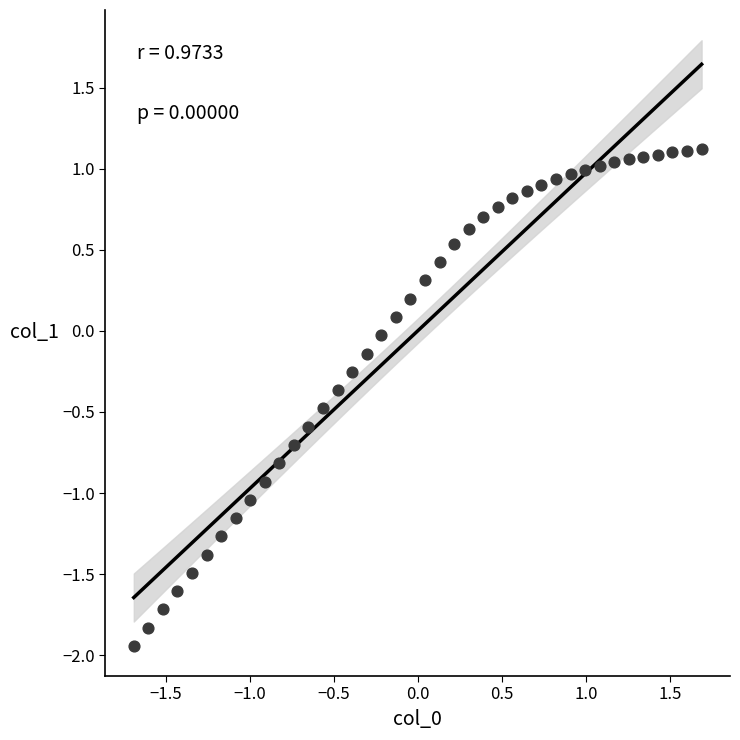

What is the range of X values (max minus min)?

3.4